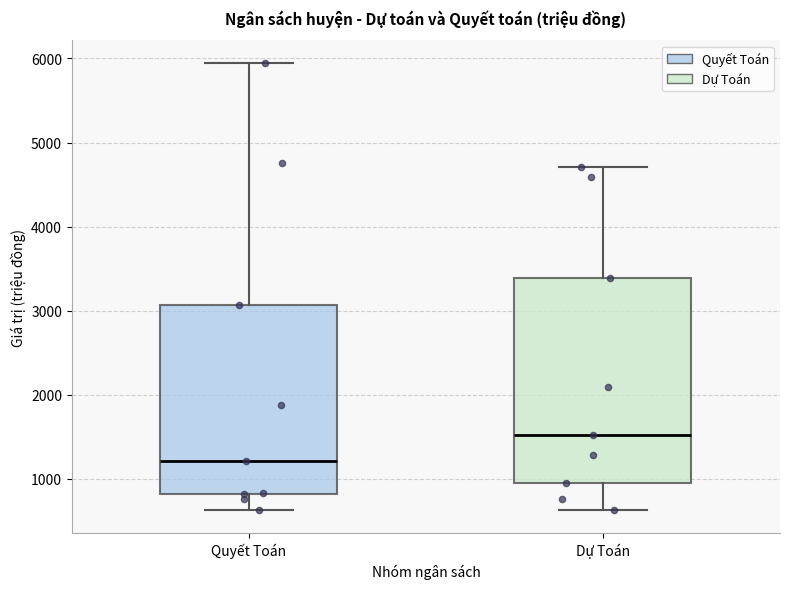

Reading left to right, read every box against the y-axis: the position of its median line, the range the box covers, and the ends of its whiskers. The values are not printed on the chart, so give them approximately, as read against the axis.

Quyết Toán: median 1200, box 800 to 3100, whiskers 600 to 5900
Dự Toán: median 1500, box 1000 to 3400, whiskers 600 to 4700